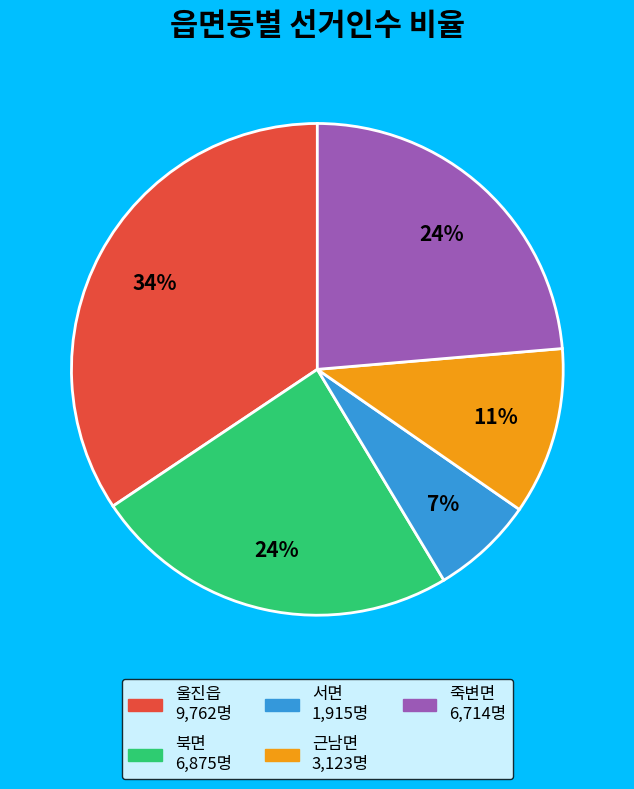

Which has a higher value, 서면 or 울진읍?

울진읍